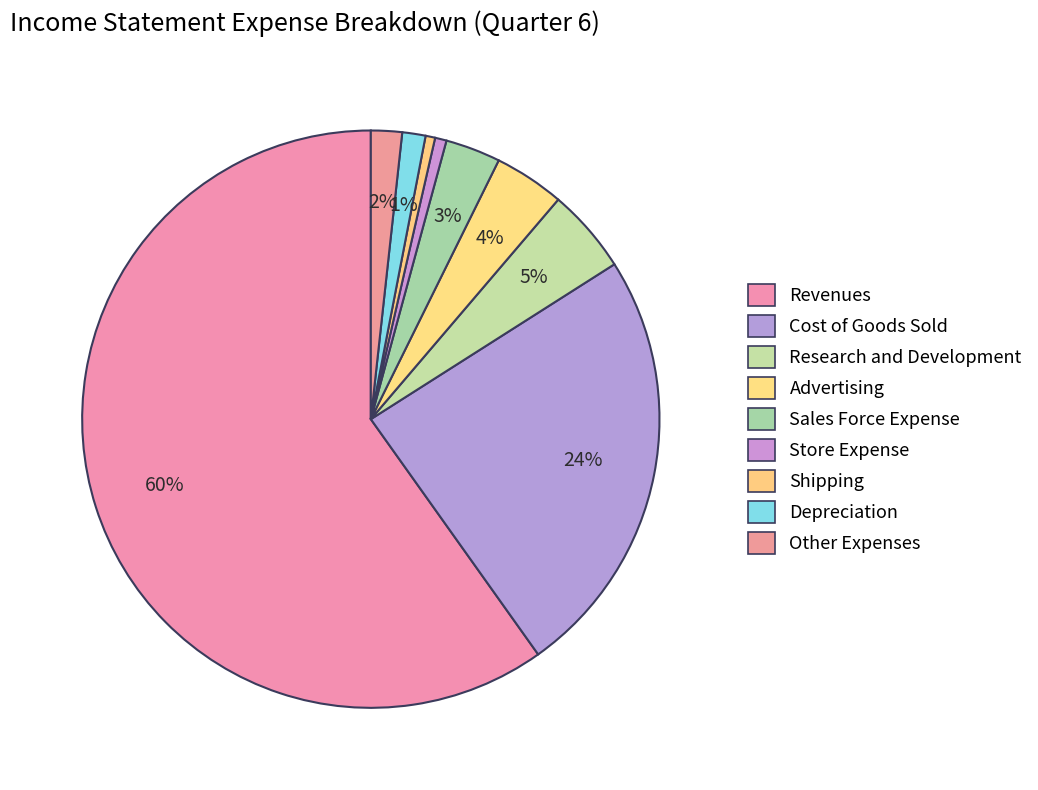

Which slice is the largest?

Revenues